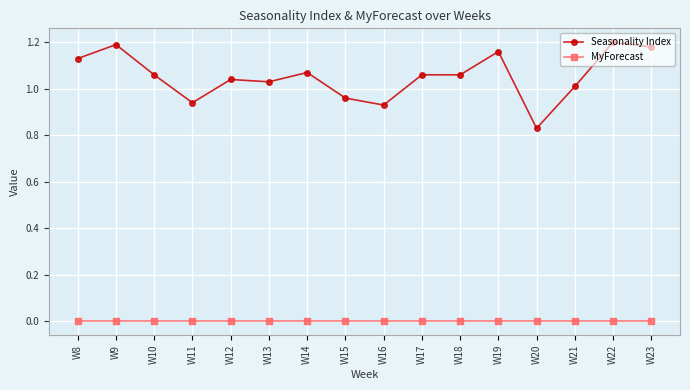

At W20, list the series in order from largest to smallest.

Seasonality Index, MyForecast